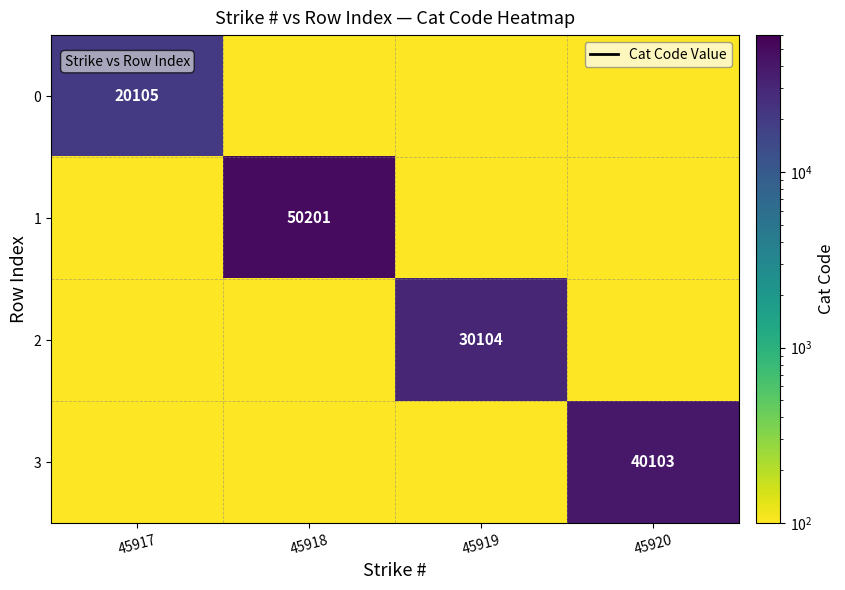

Rank the series by their maximum value, from lowest to highest.

0, 2, 3, 1